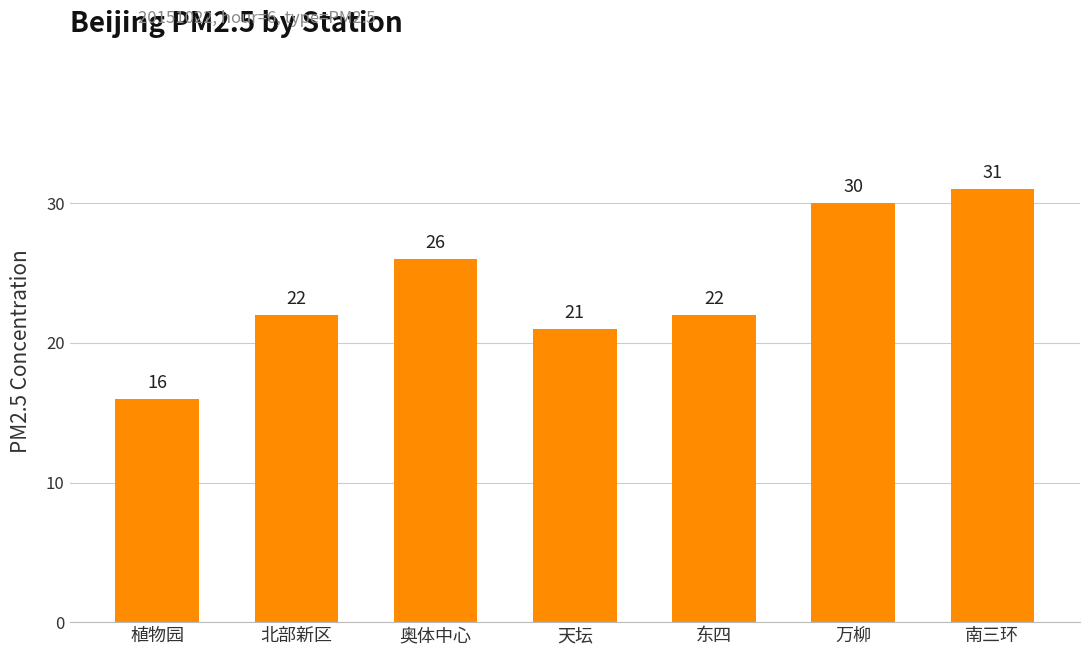

What is the change in value from 北部新区 to 奥体中心?

+4